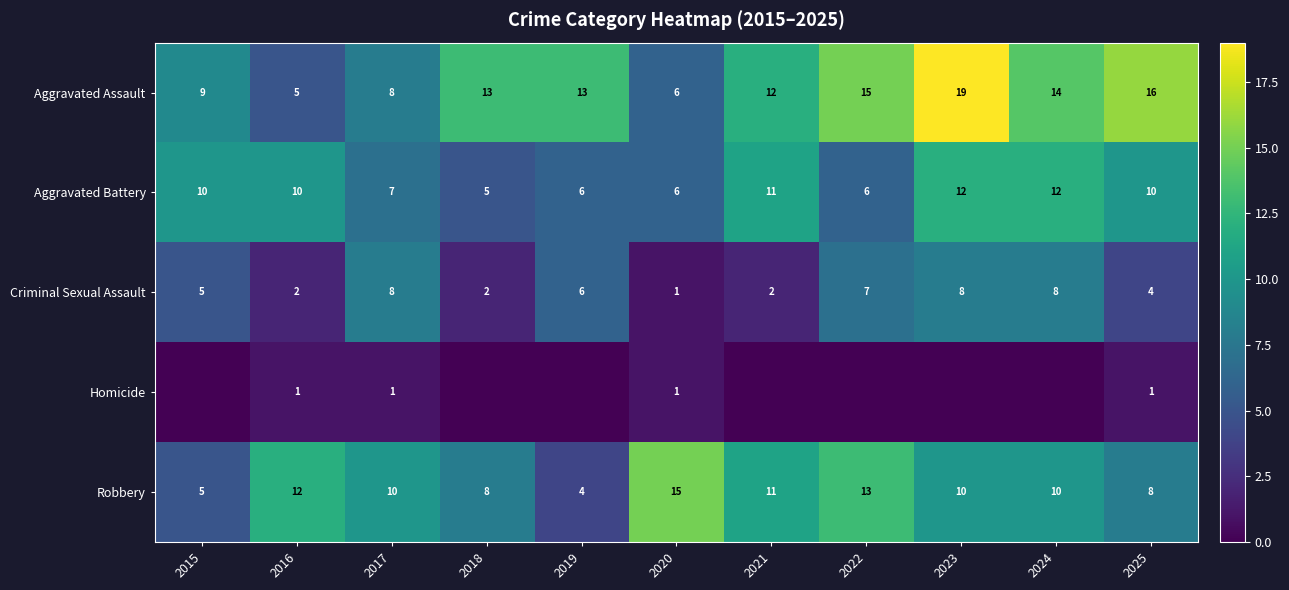

Between 2020 and 2025, which series saw the biggest shift?

Aggravated Assault